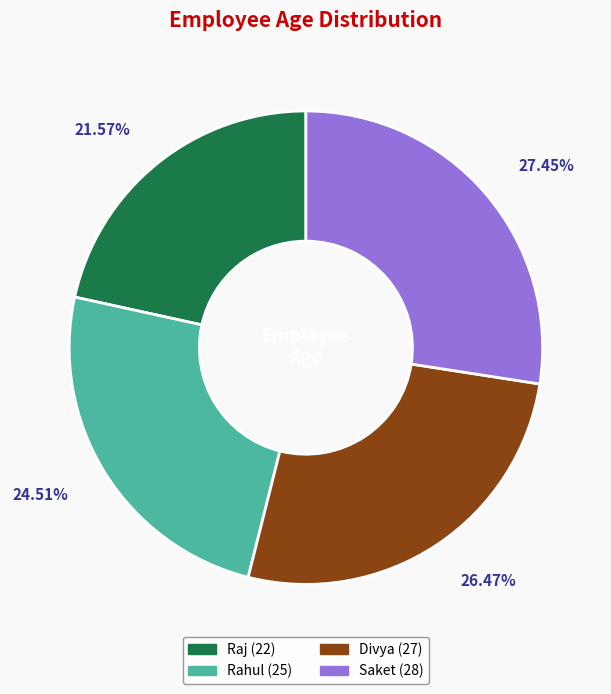

Count the number of slices in the pie.

4